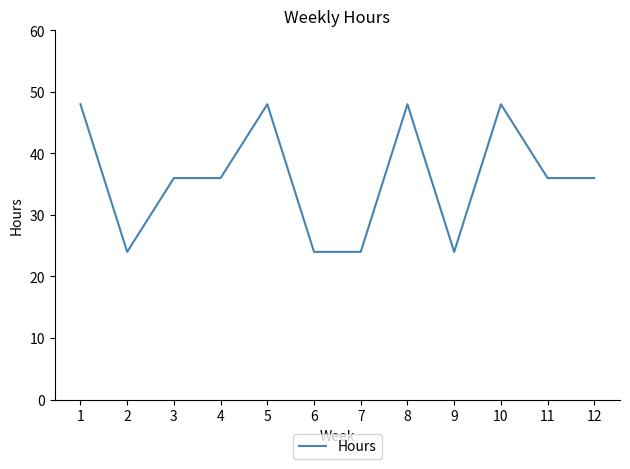

The chart shows a value of 48 at 5. True or false?

True